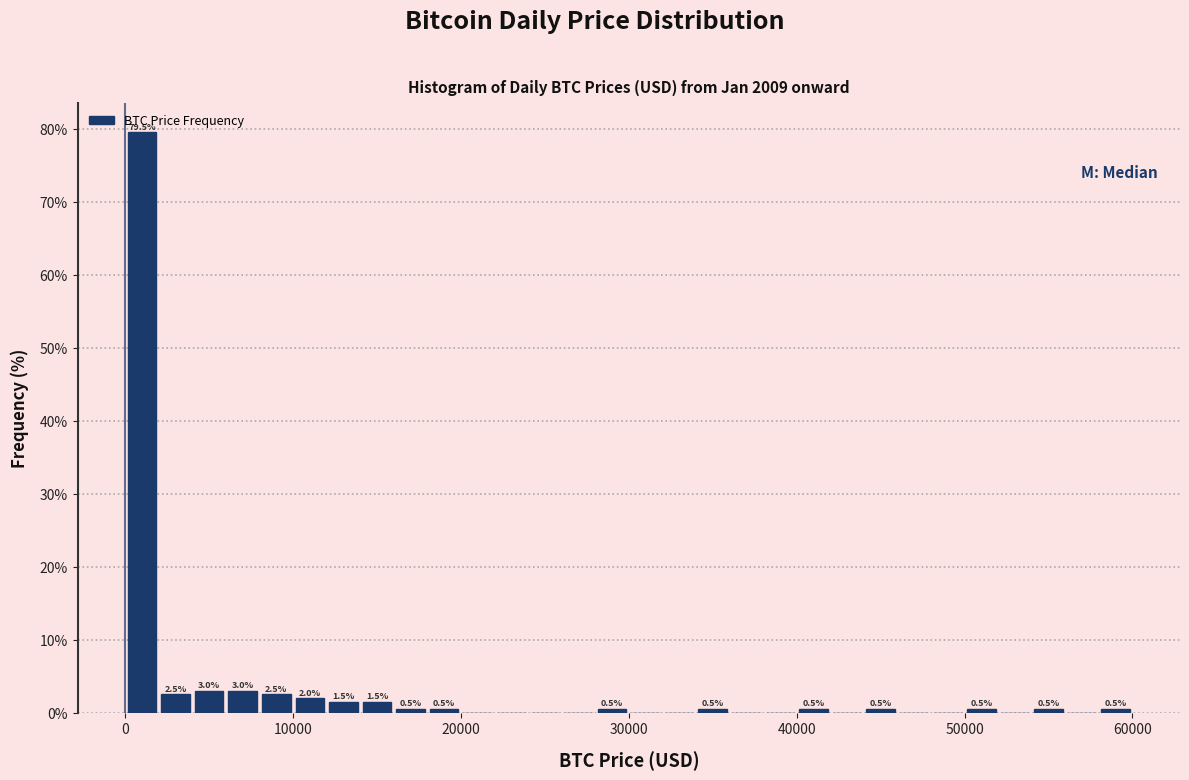

Read against the x-axis, roughly where is the centre of the tallest bar?

1000